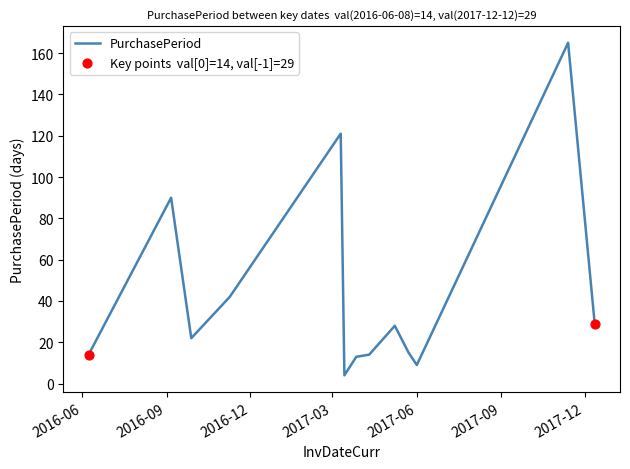

What is the difference between the maximum and minimum values?

161